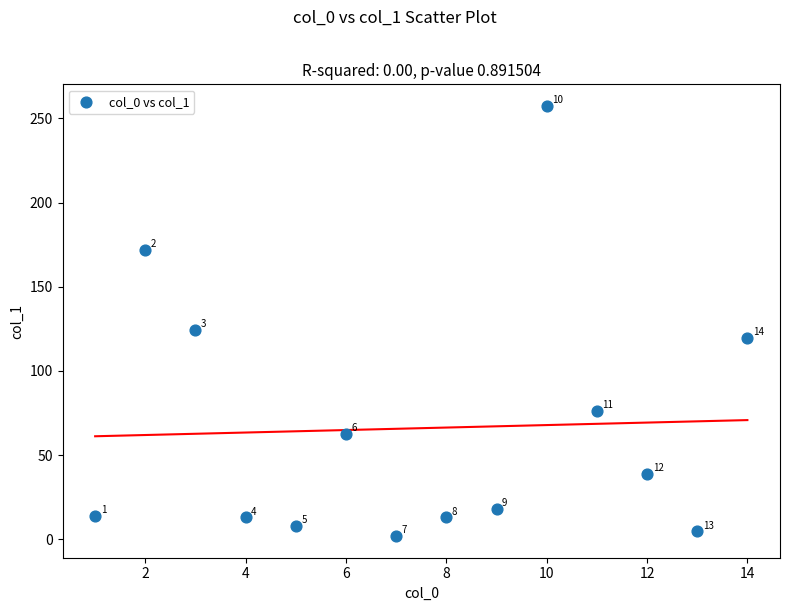

What Y value in the scatter plot is closest to 129?

124.5